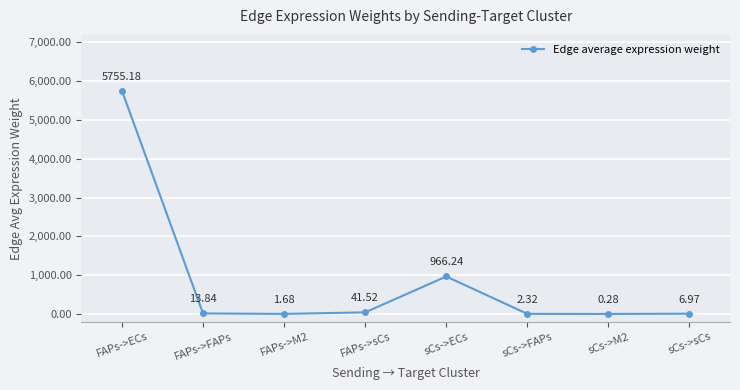

What is the sum of all values?

6788.0